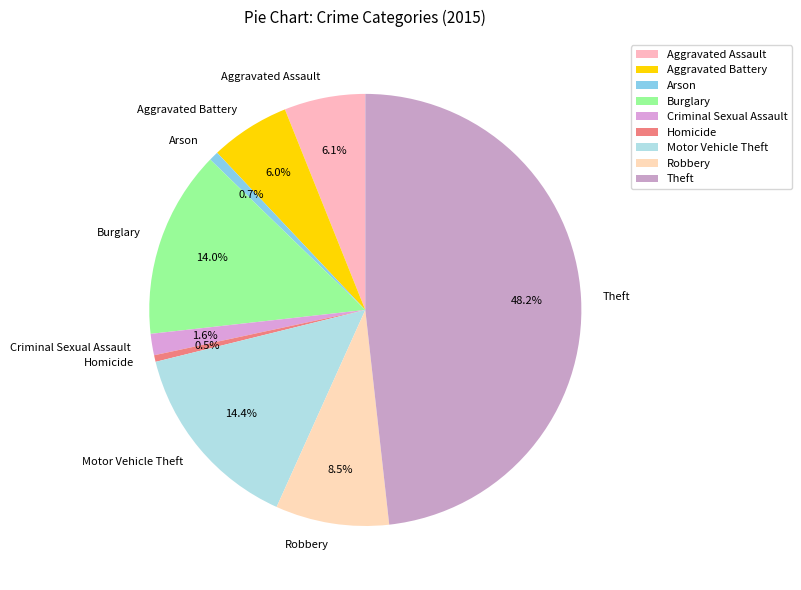

To the nearest percent, what percentage of the pie is Burglary?

14%